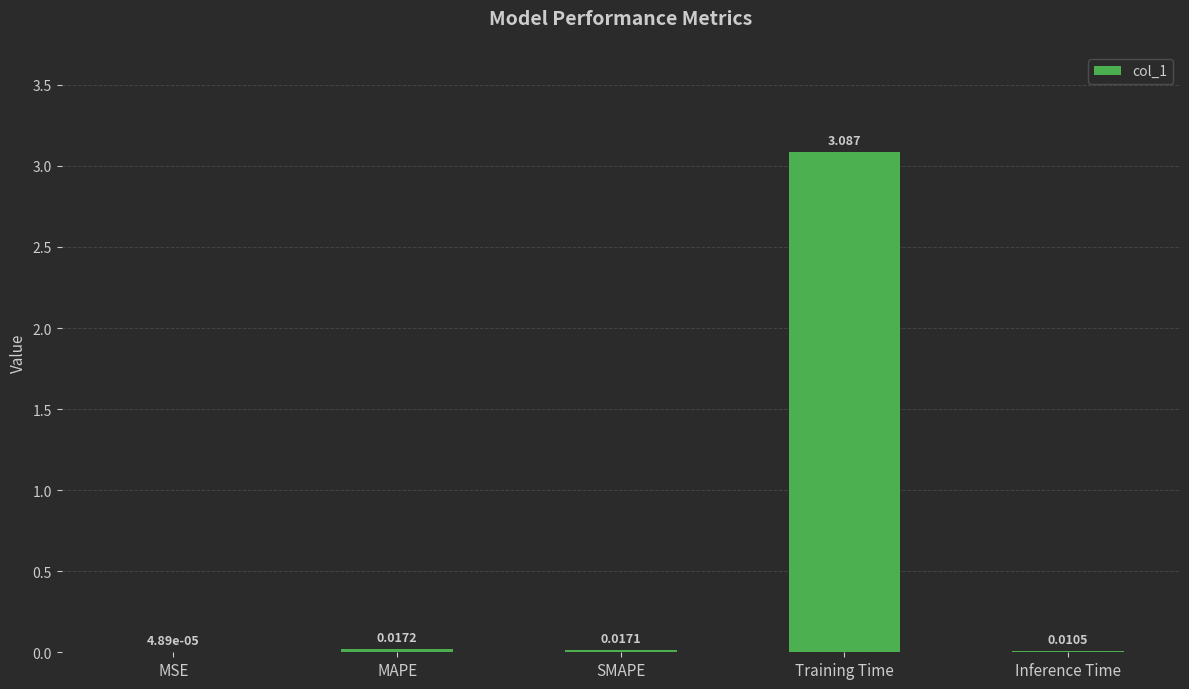

Which label corresponds to the largest value in the chart?

Training Time